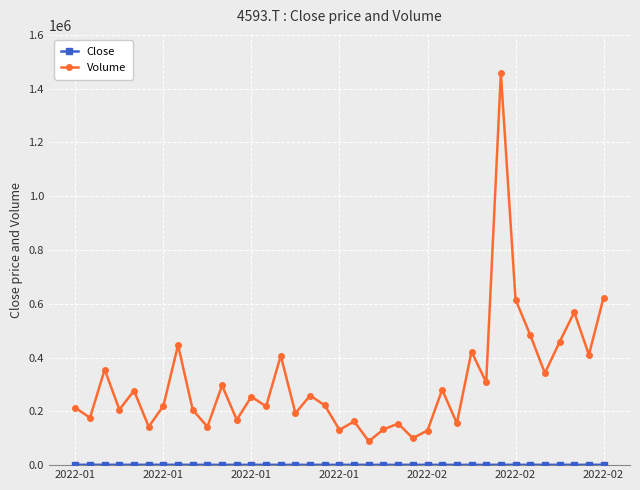

Which series has the largest total across all categories?

Volume